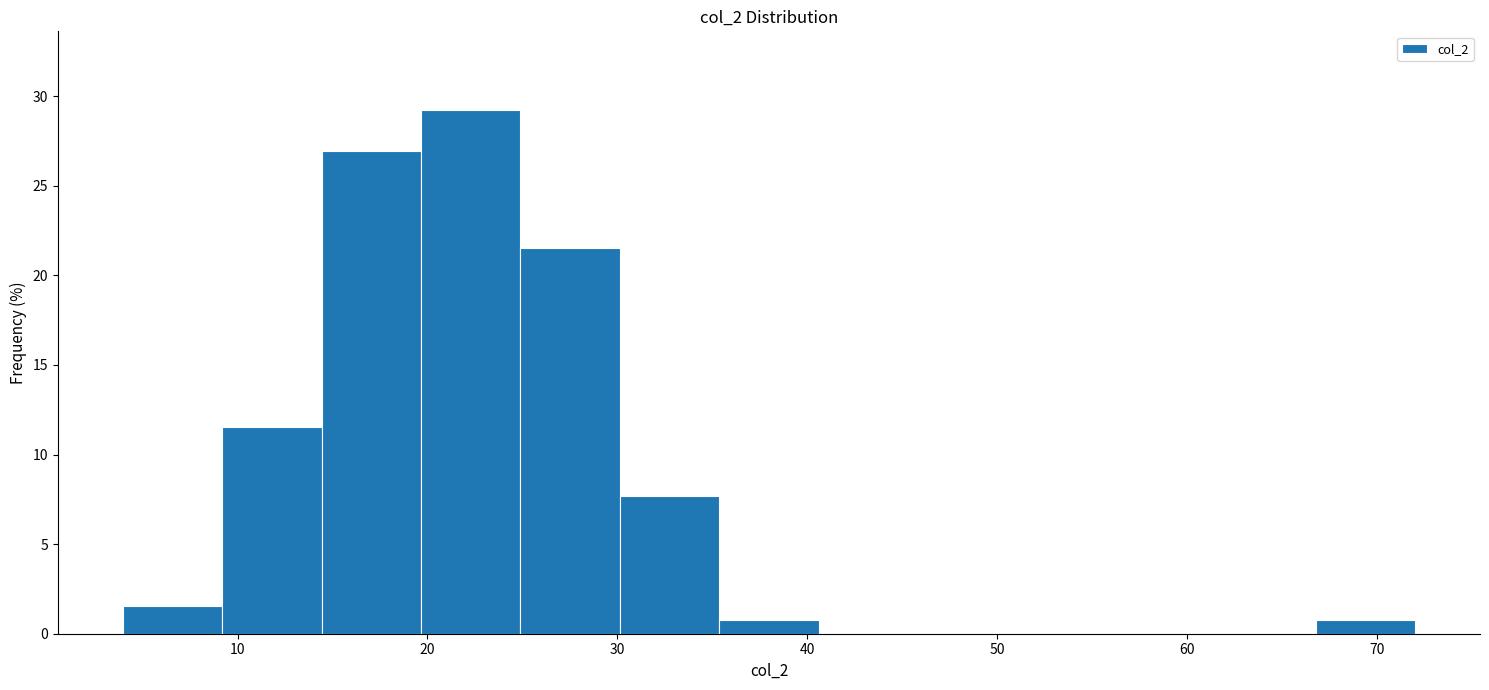

Reading left to right, transcribe this chart: for each bar, give the range it covers on the x-axis and its height. Neither the bar edges nor the heights are printed on the chart, so give them approximately, as read against the axes.

4 to 9: 1.5
9 to 14: 11.5
14 to 20: 27.0
20 to 25: 29.0
25 to 30: 21.5
30 to 35: 7.5
35 to 41: 1.0
41 to 46: 0
46 to 51: 0
51 to 56: 0
56 to 62: 0
62 to 67: 0
67 to 72: 1.0